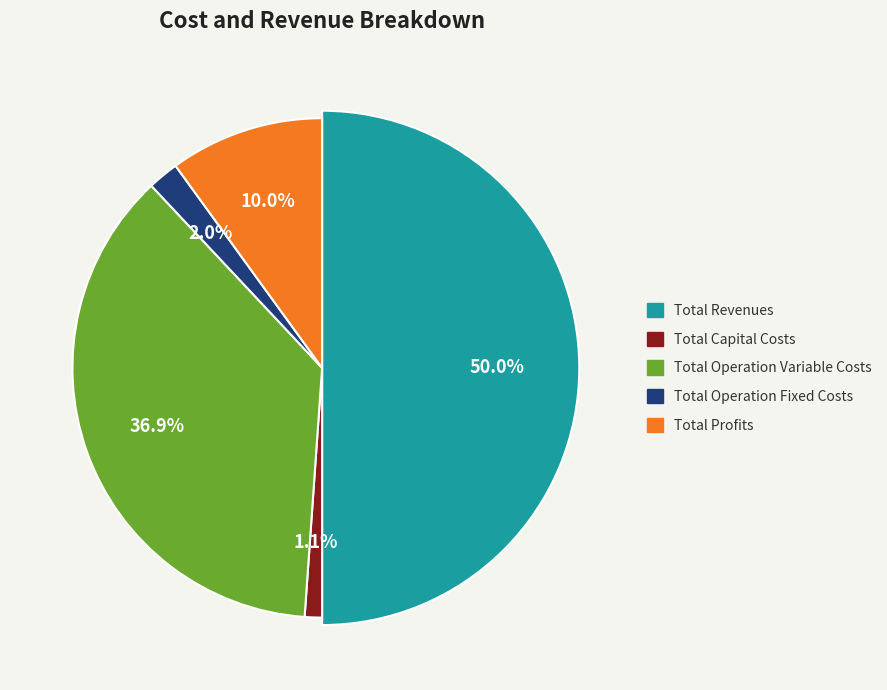

How many slices are in this pie chart?

5